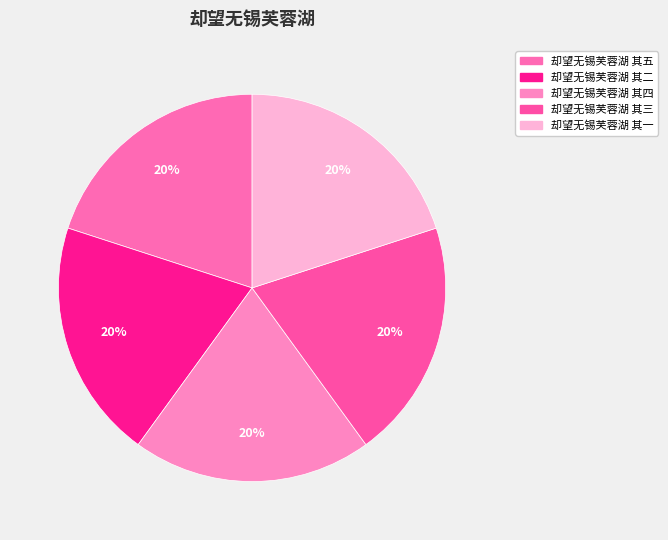

True or false: 却望无锡芙蓉湖 其二 accounts for 20% of the total.

True